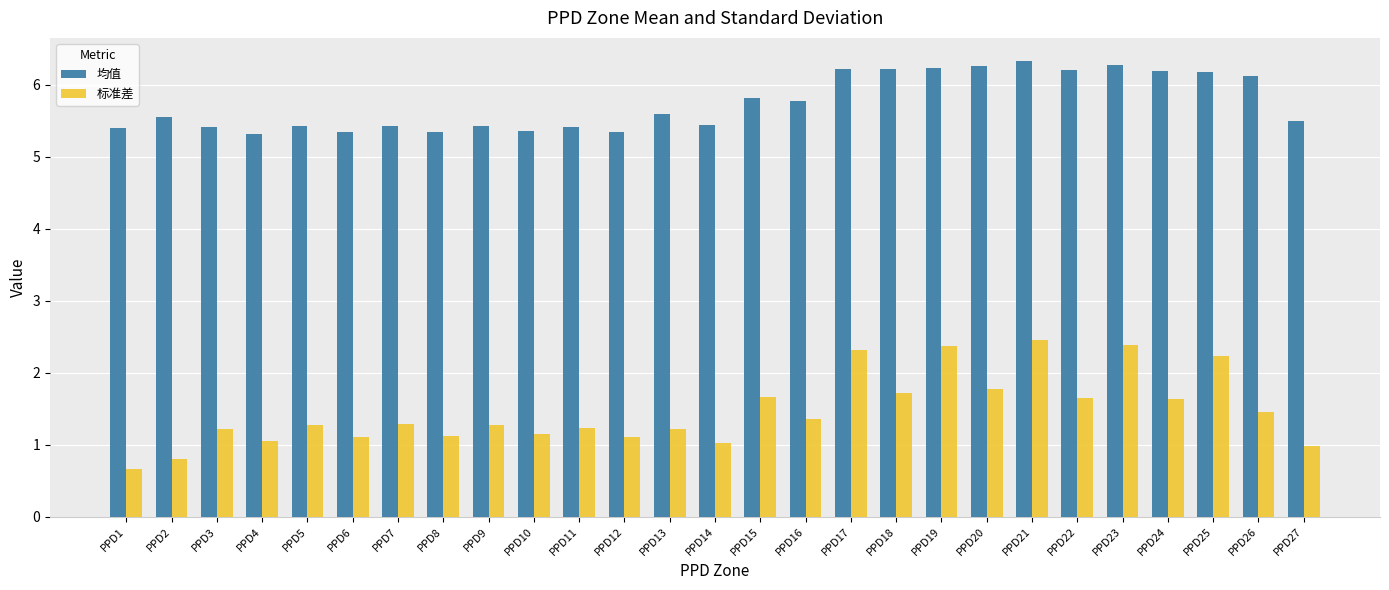

What is the sum of all 标准差 values?

39.5